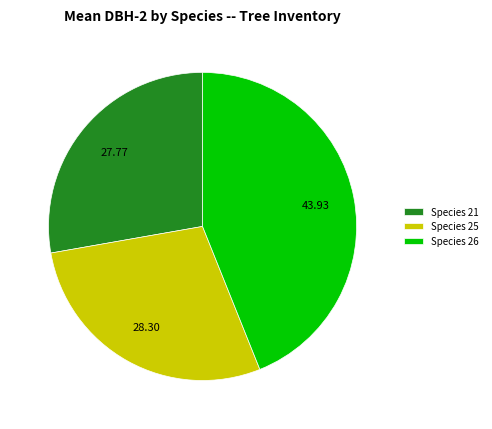

How many segments does this pie chart have?

3